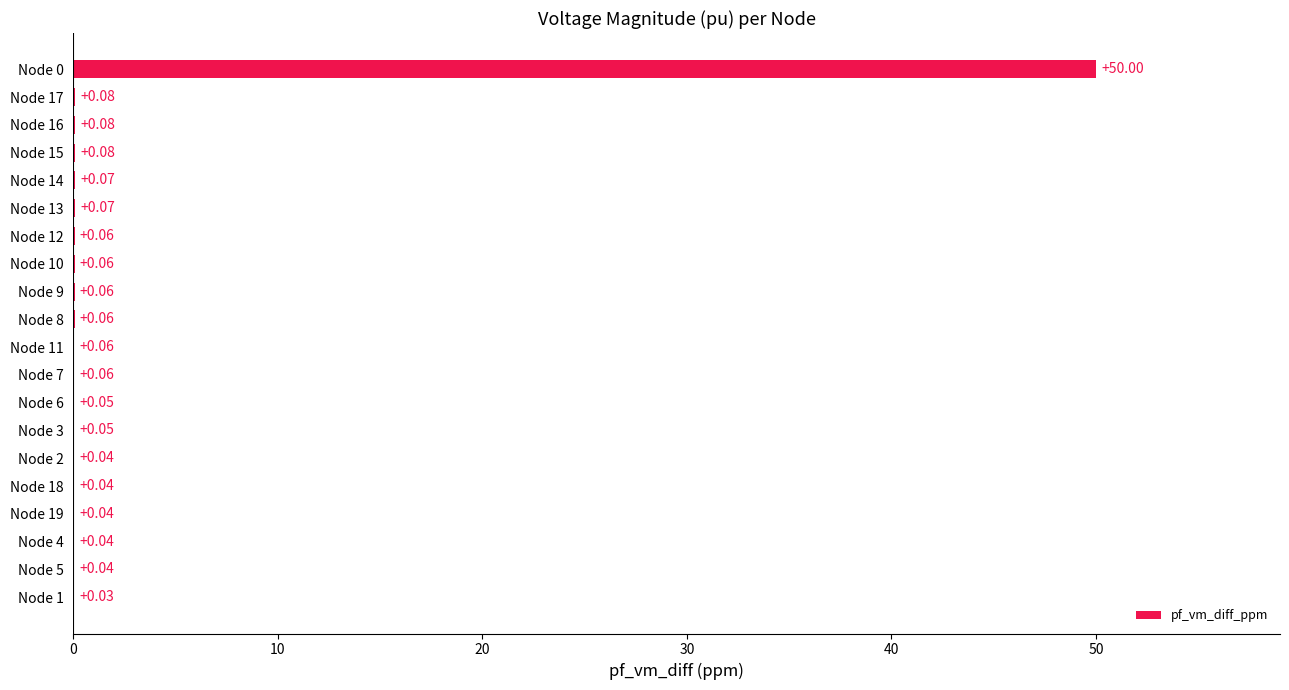

Between Node 10 and Node 17, which is larger?

Node 17